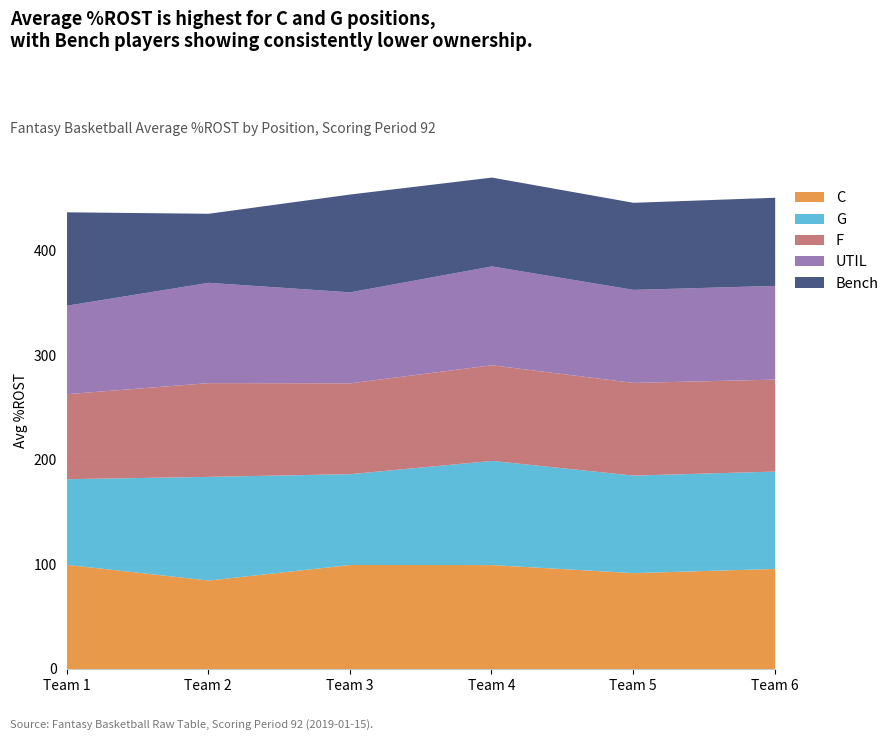

What is the total value across all series at Team 6?

451.2